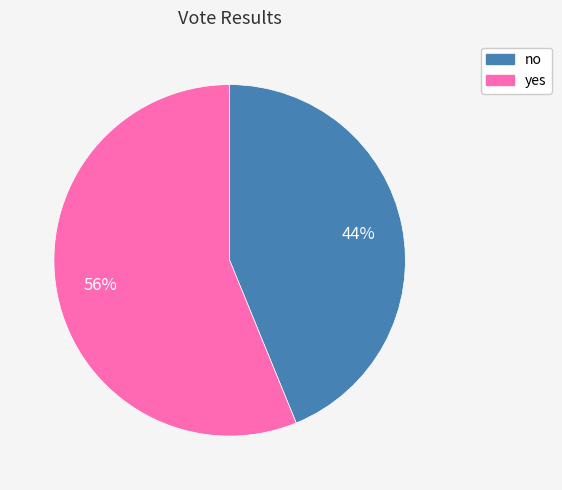

To the nearest percent, what percentage of the pie is no?

44%